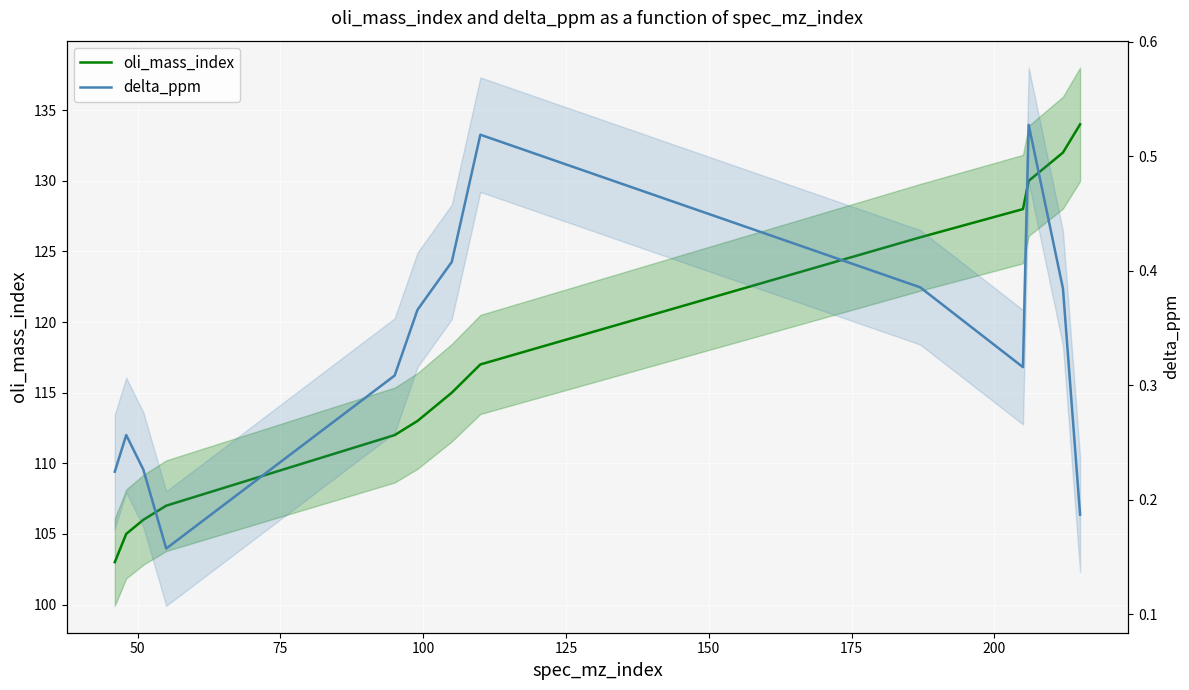

What is the lowest value of the delta_ppm series?

0.2